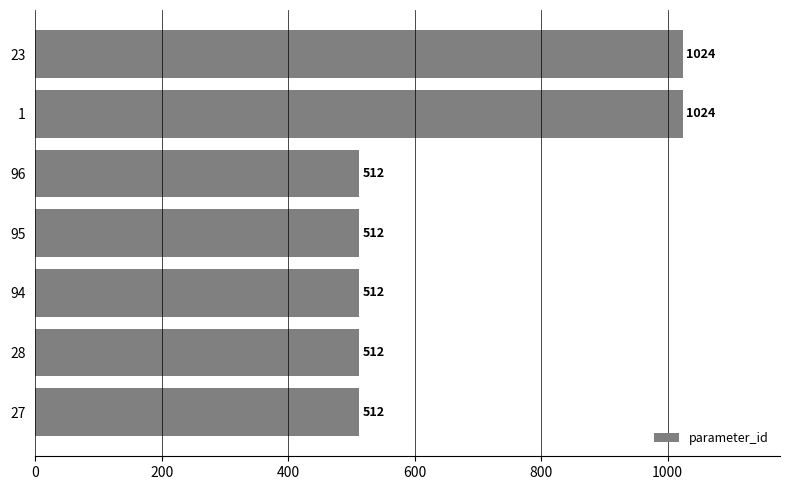

What is the minimum value shown in the chart?

512